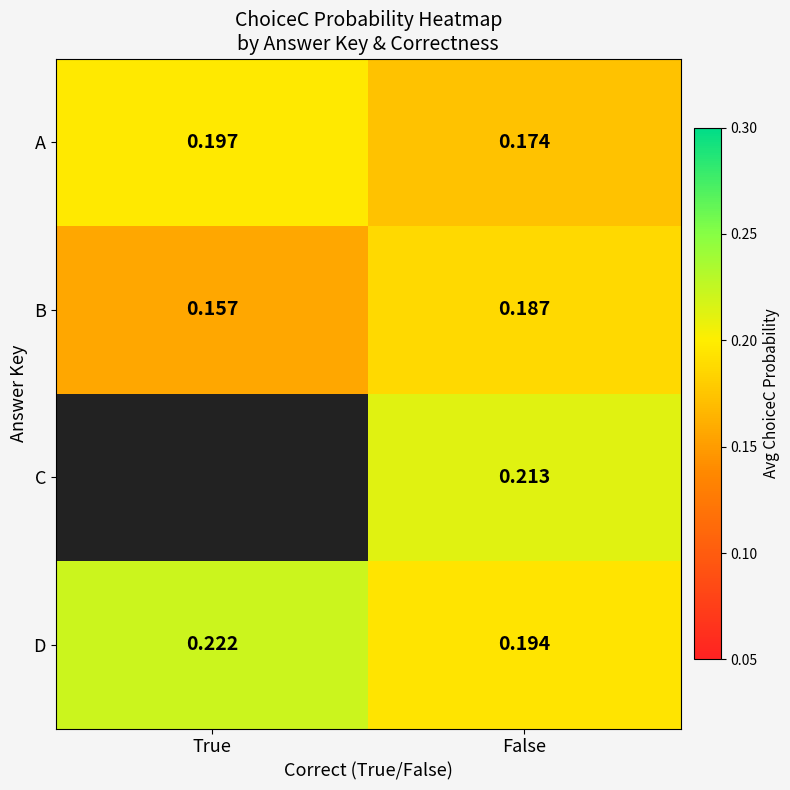

Is the value of A at False greater than the value of C at False?

No